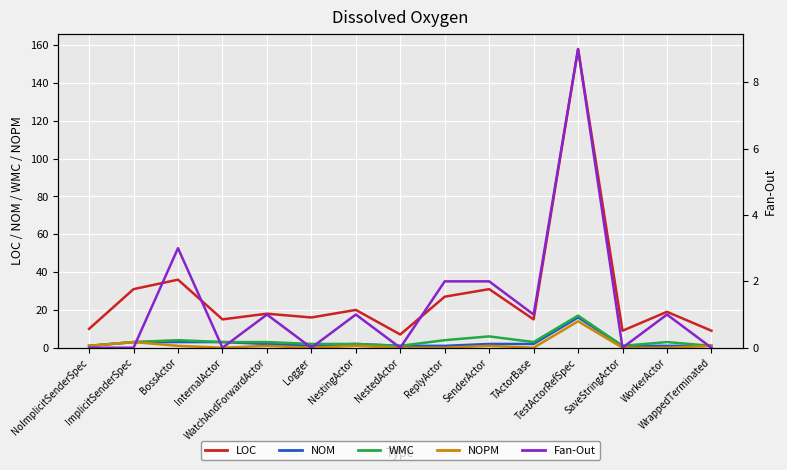

What is the label of the 14th point from the right?

ImplicitSenderSpec